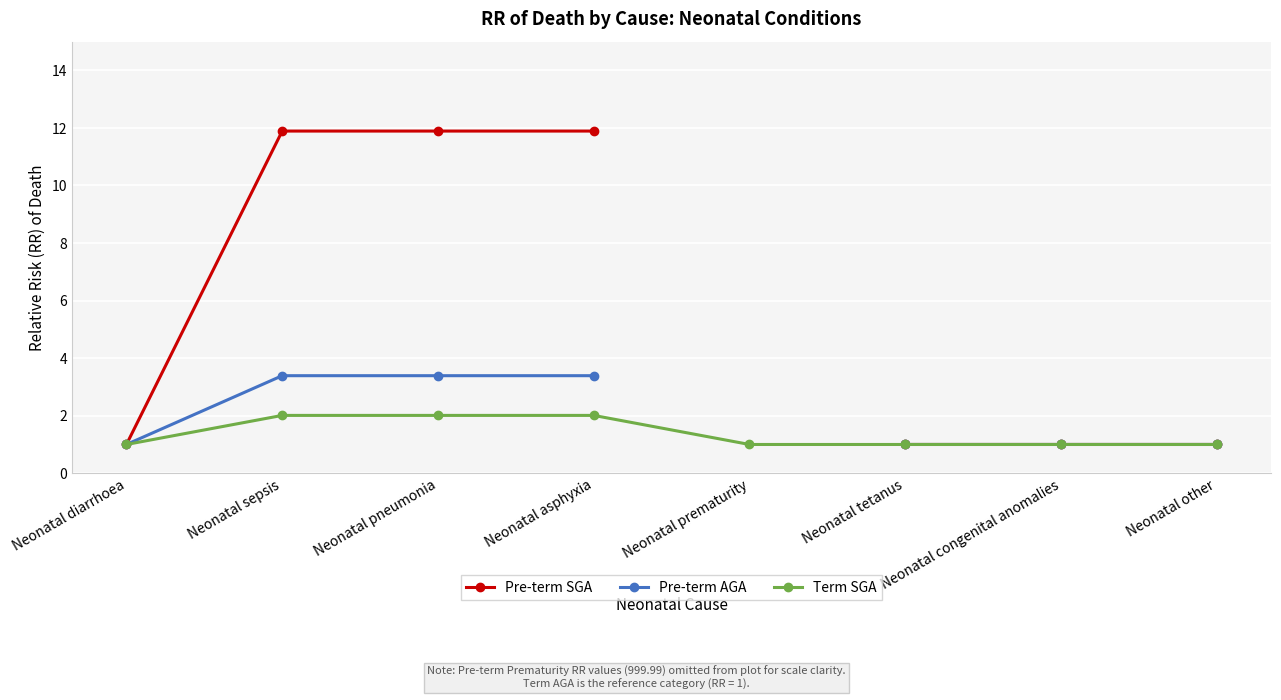

Rank the categories by Pre-term SGA value from lowest to highest.

Neonatal diarrhoea, Neonatal sepsis, Neonatal pneumonia, Neonatal asphyxia, Neonatal prematurity, Neonatal tetanus, Neonatal congenital anomalies, Neonatal other